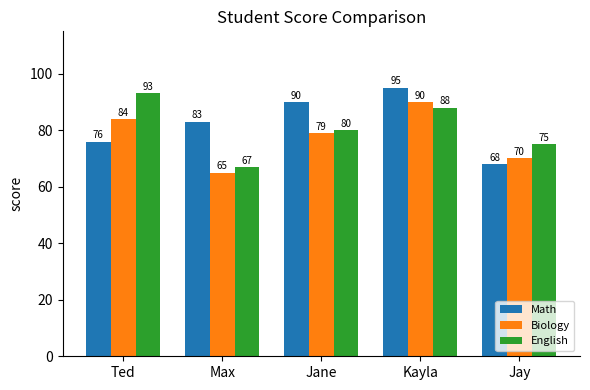

Where does the English series first go above 80?

Ted